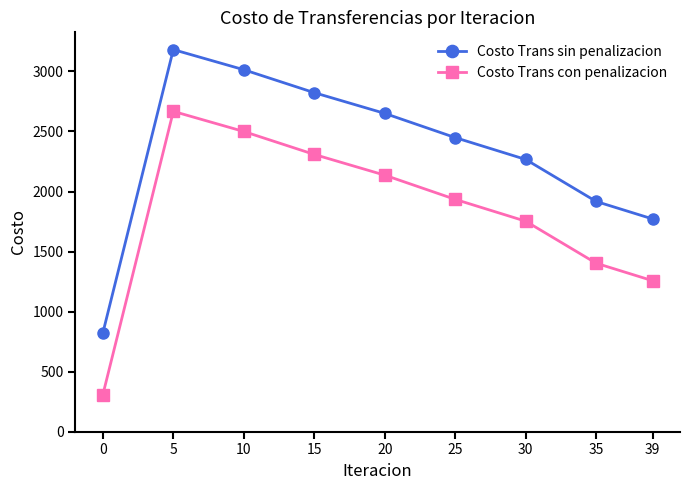

True or false: Costo Trans sin penalizacion and Costo Trans con penalizacion intersect in this chart.

False